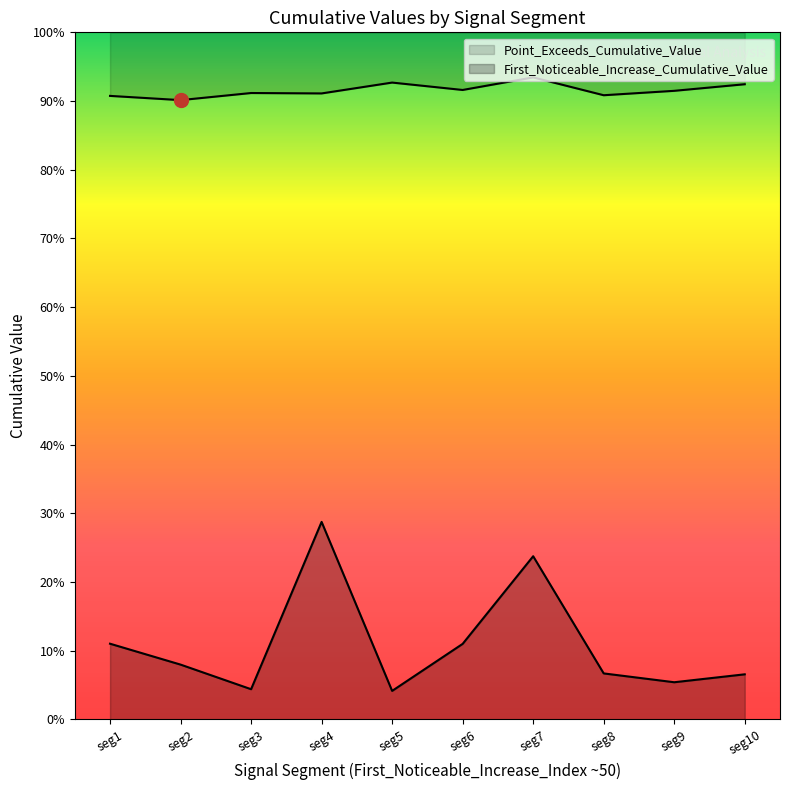

What is the approximate value of Point_Exceeds_Cumulative_Value at seg4?

0.9